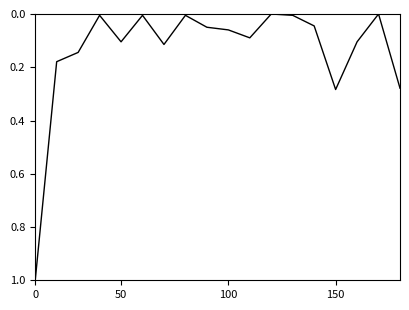

What is the greatest value displayed?

1.0